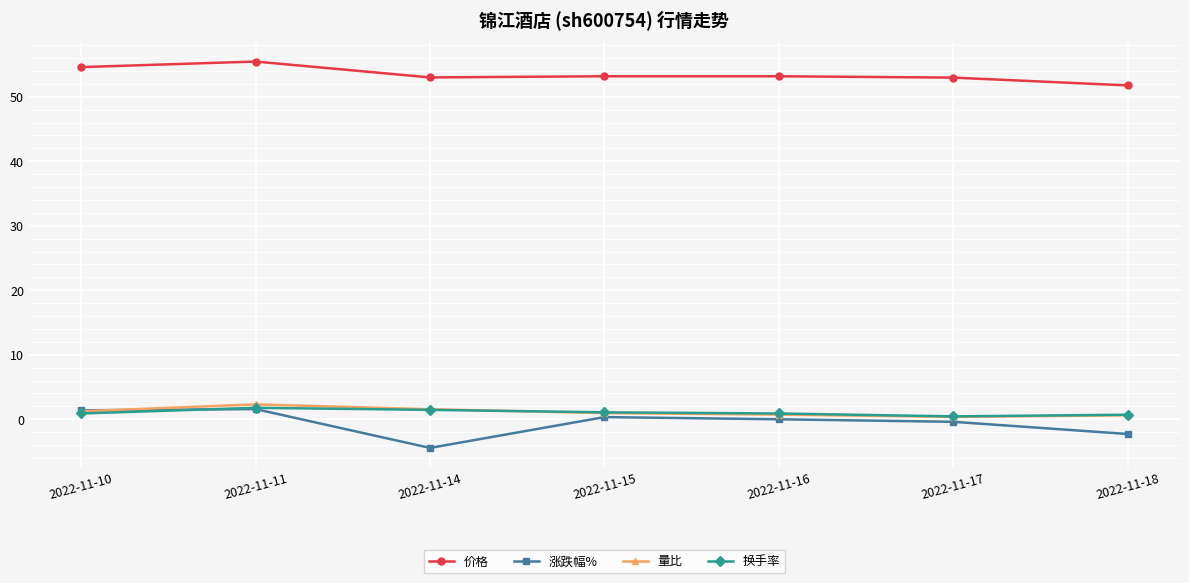

What is the value of the 价格 point at the 6th from the left?

53.0